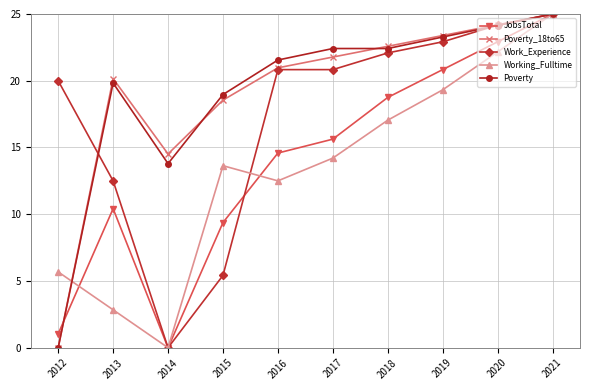

Where is the first local maximum for JobsTotal?

2013